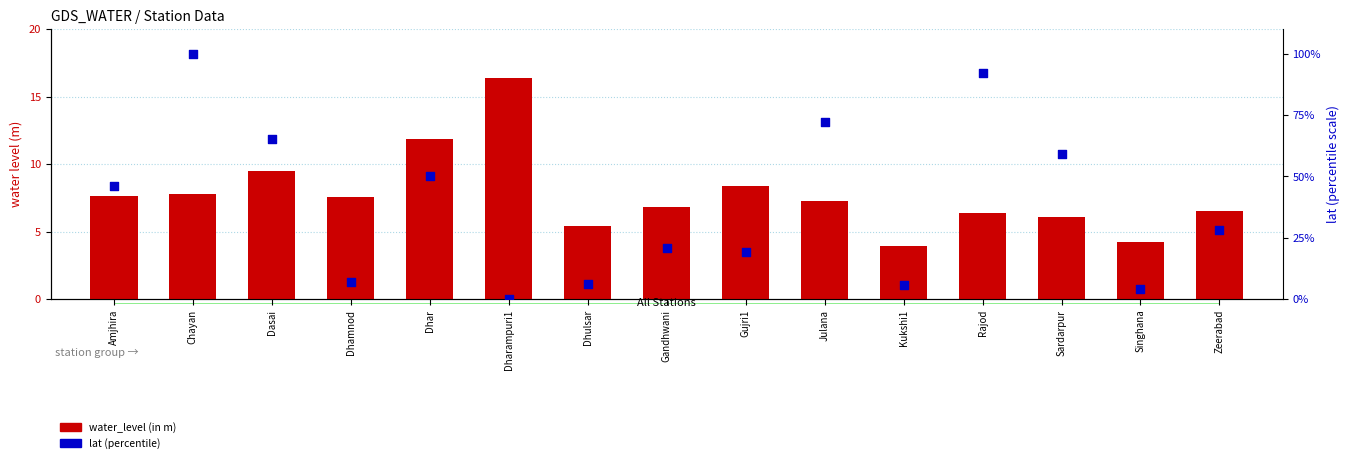

What is the total value across all series at Dasai?

74.8